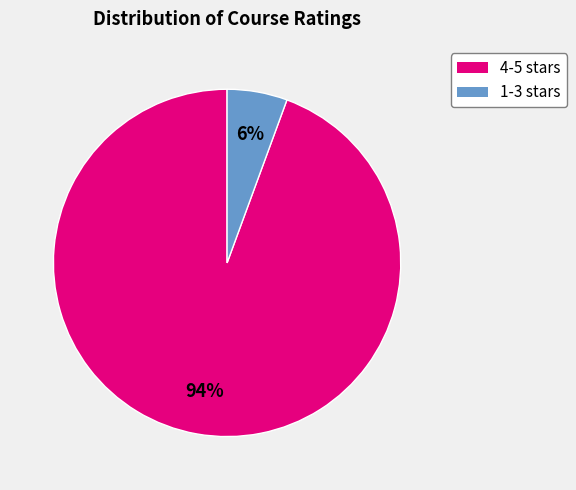

To the nearest percent, what portion does 1-3 stars represent?

6%